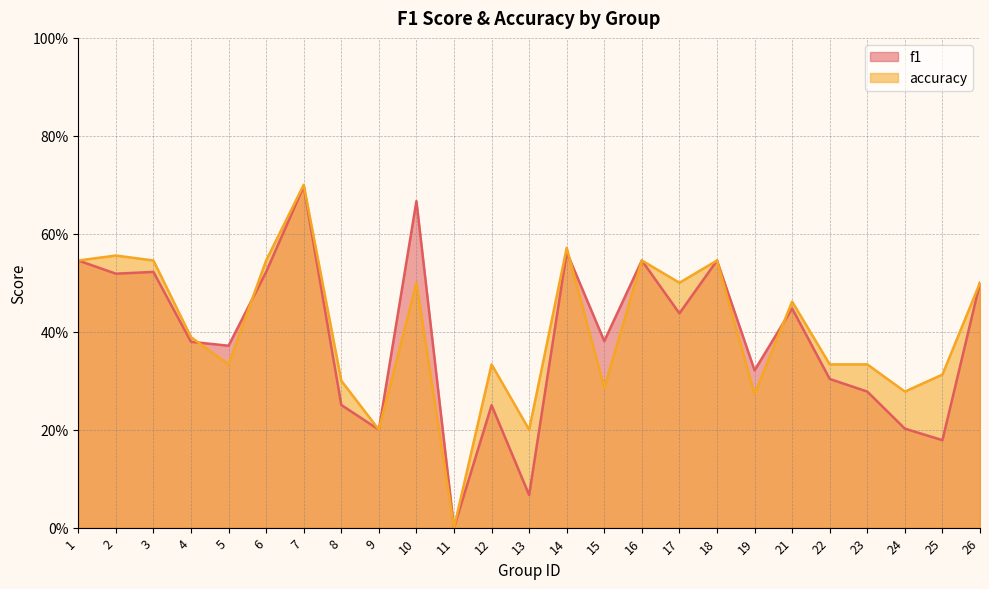

Where do accuracy and f1 first cross each other?

4 and 5